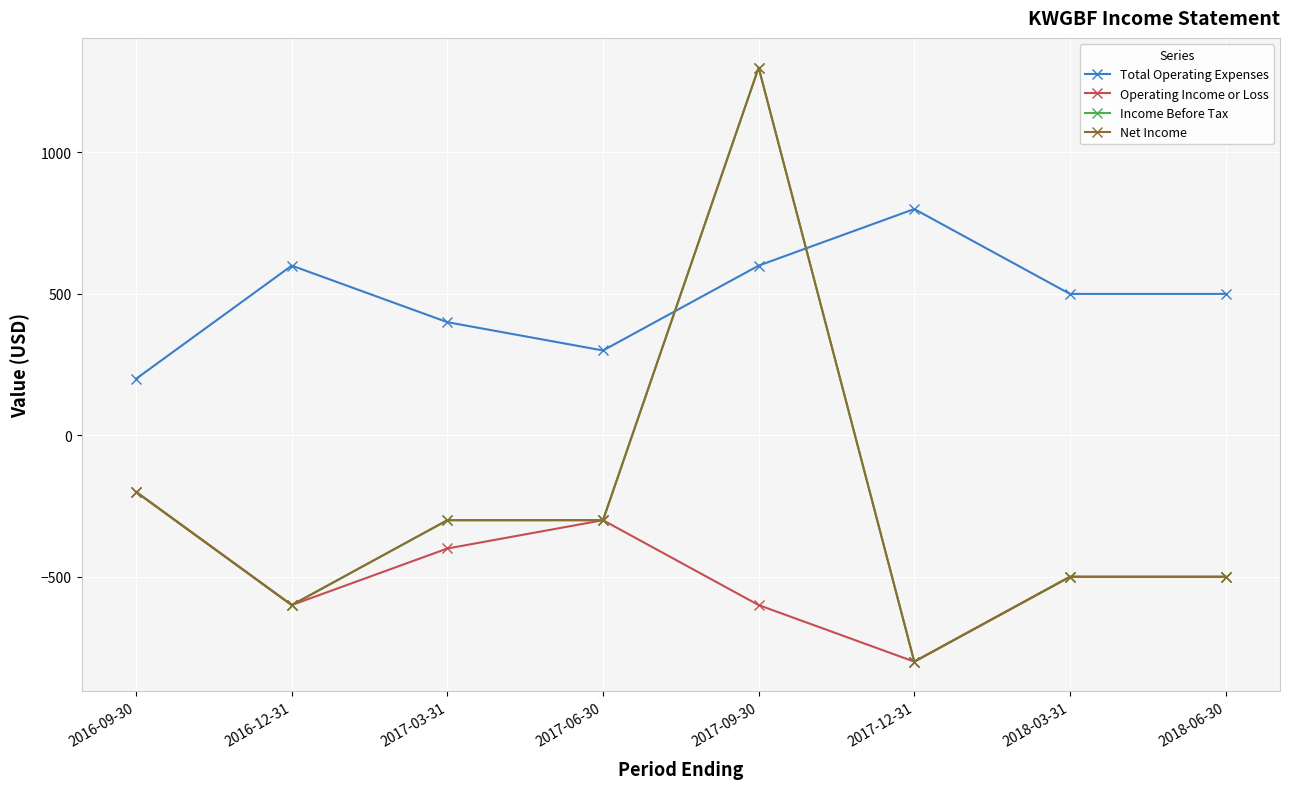

At which category does Net Income reach its first local valley?

2016-12-31